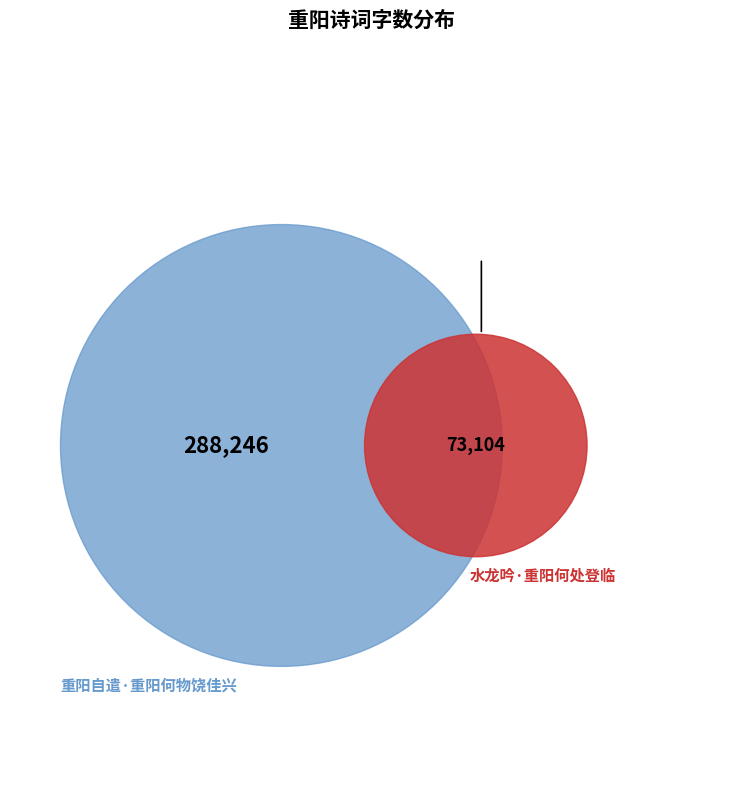

Count the number of slices in the pie.

2